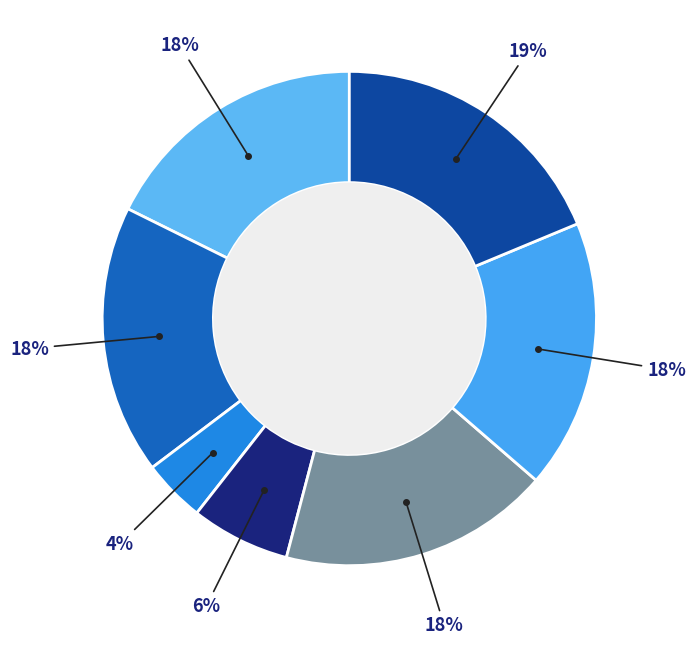

How many segments does this pie chart have?

7